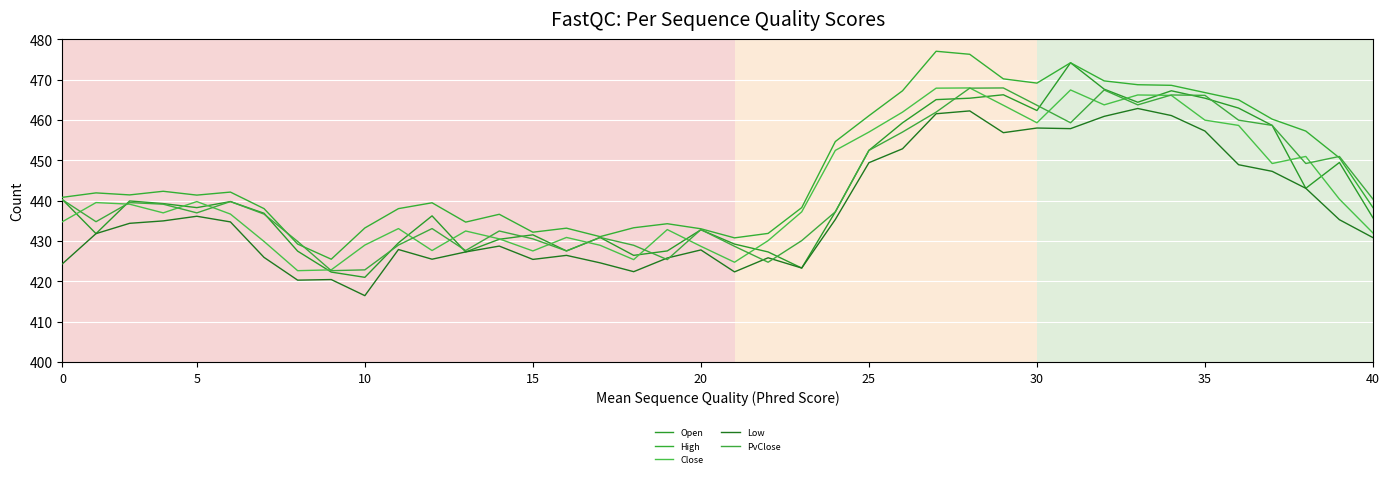

Does the chart have visible grid lines?

Yes